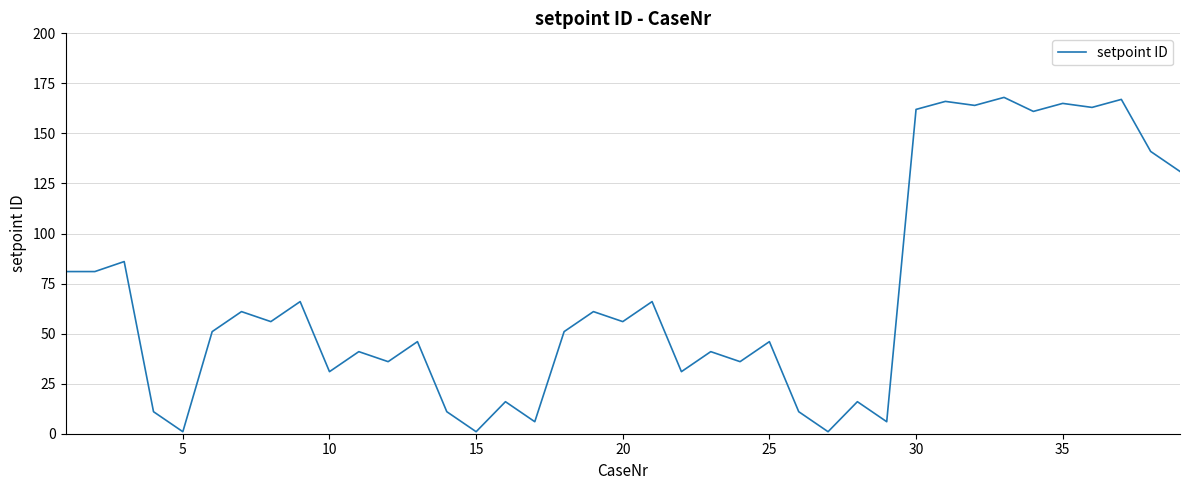

True or false: the data has more than 1 interior local peaks.

True